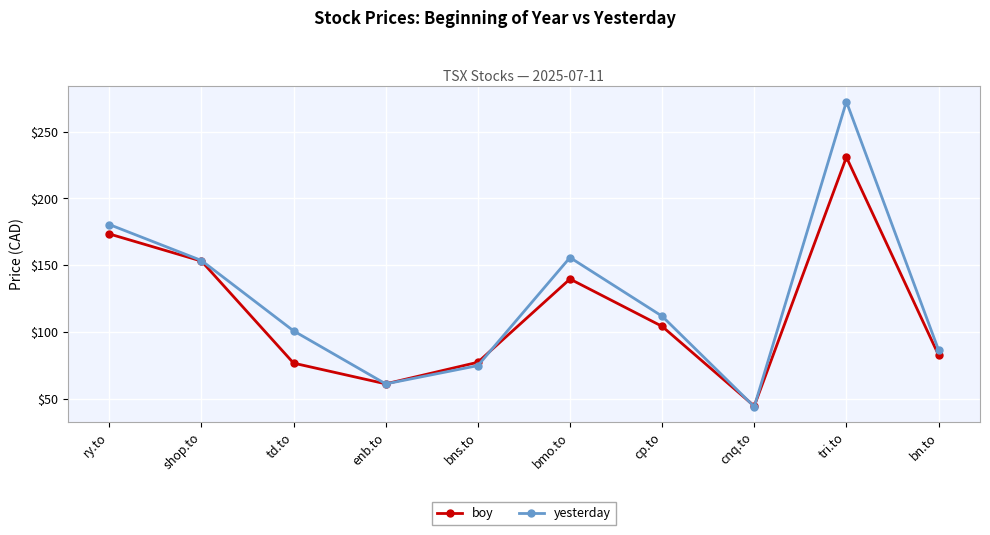

Read the boy value at ry.to.

173.3